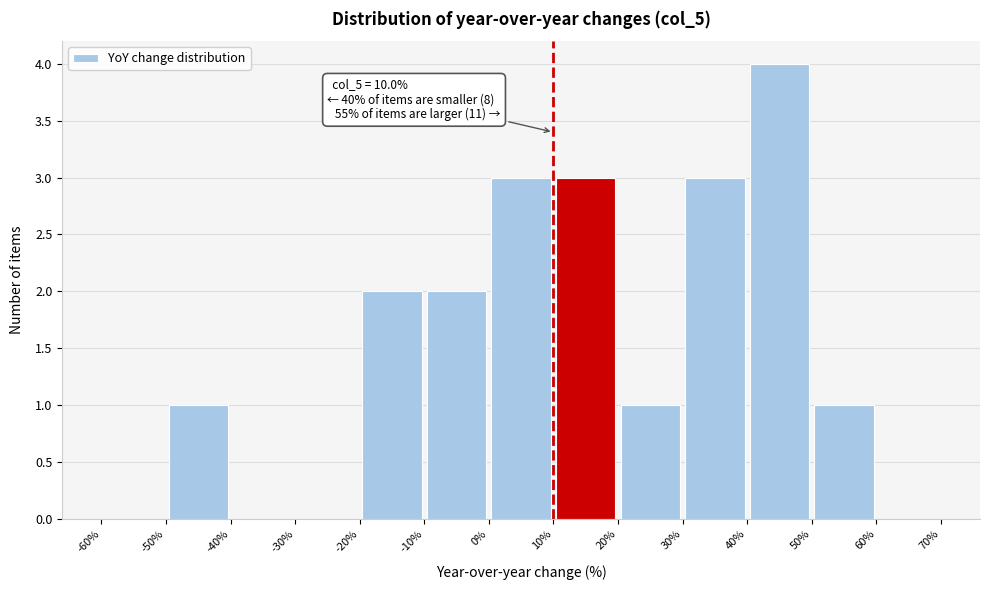

Over which range of the x-axis is the bar tallest?

40% to 50%